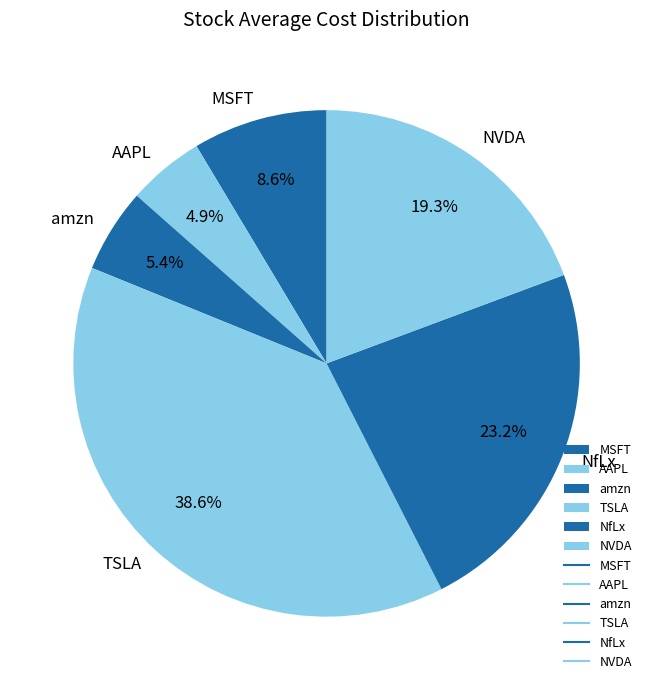

To the nearest percent, what percentage of the pie is NfLx?

23%